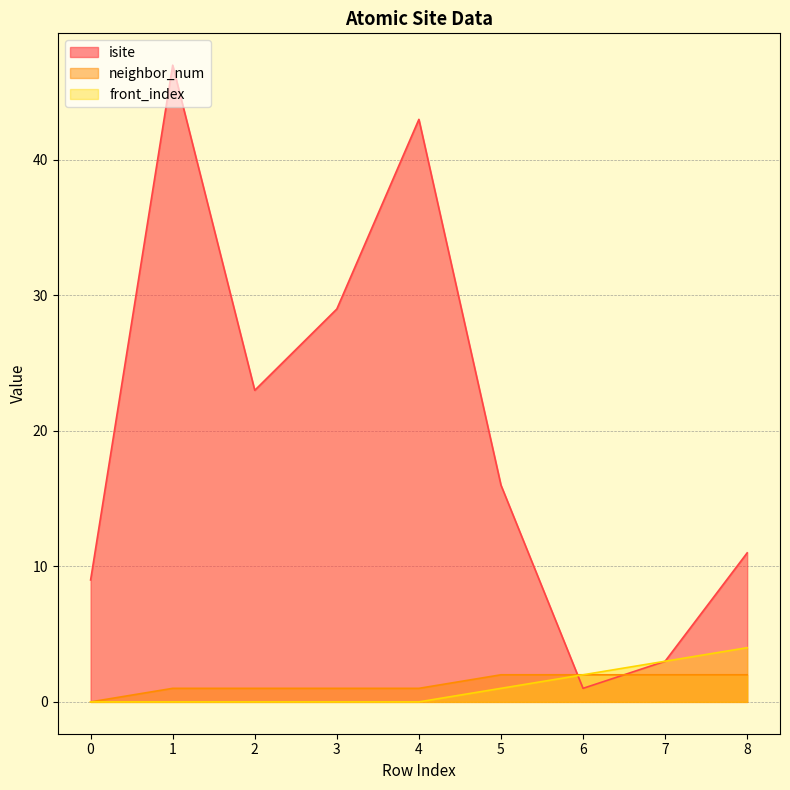

Rank the categories by front_index value from lowest to highest.

0, 1, 2, 3, 4, 5, 6, 7, 8